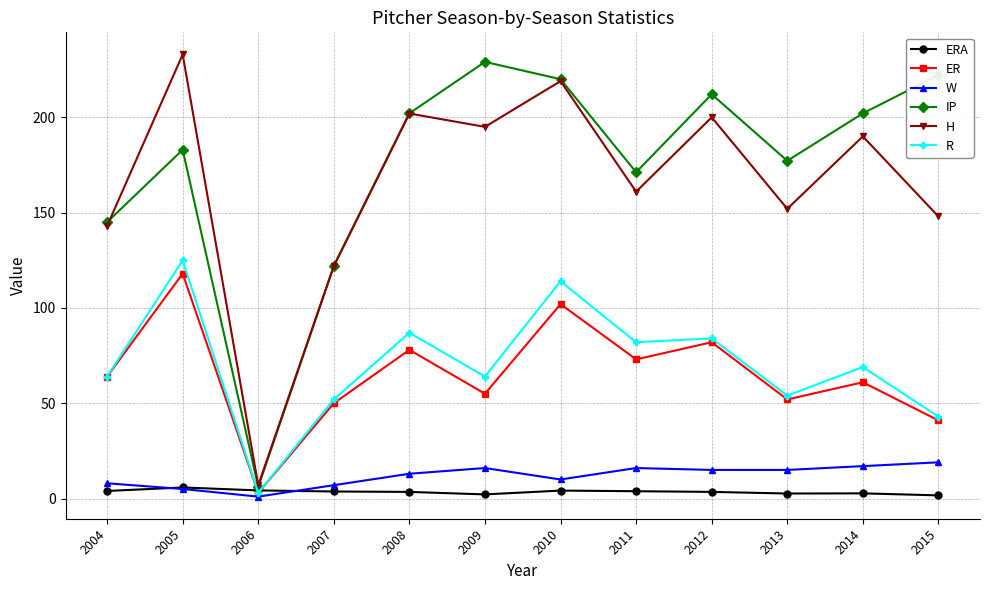

True or false: IP and W cross at least once.

False